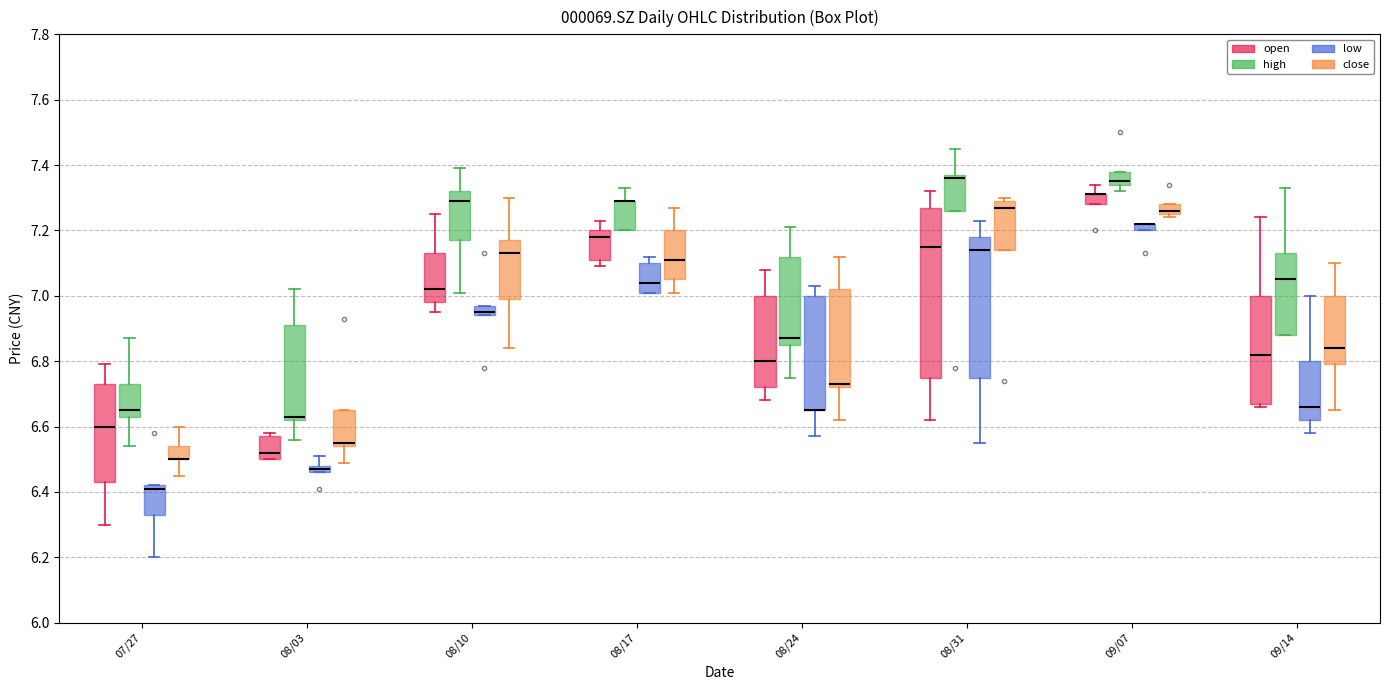

Which box is the tallest, from its lower edge to its upper edge?

08/31 (open)